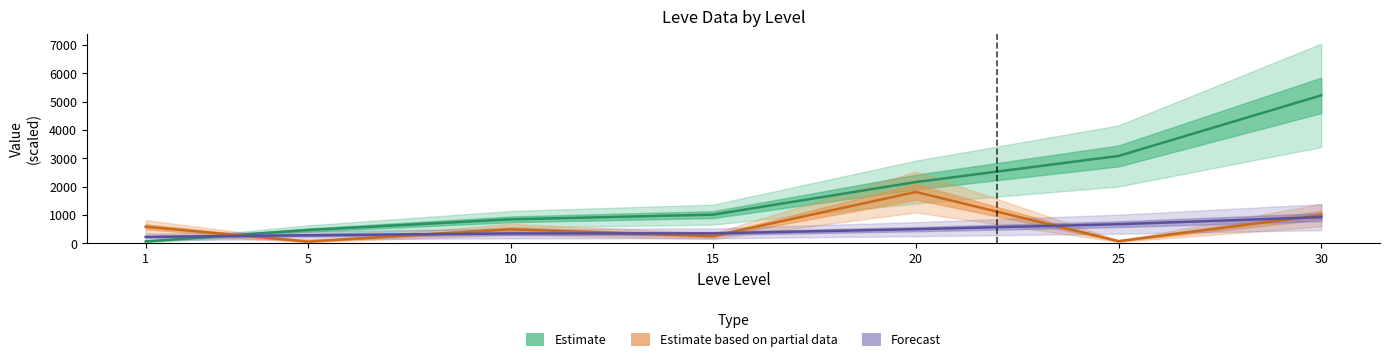

What is the value of the Estimate point at the 3rd from the left?

843.0